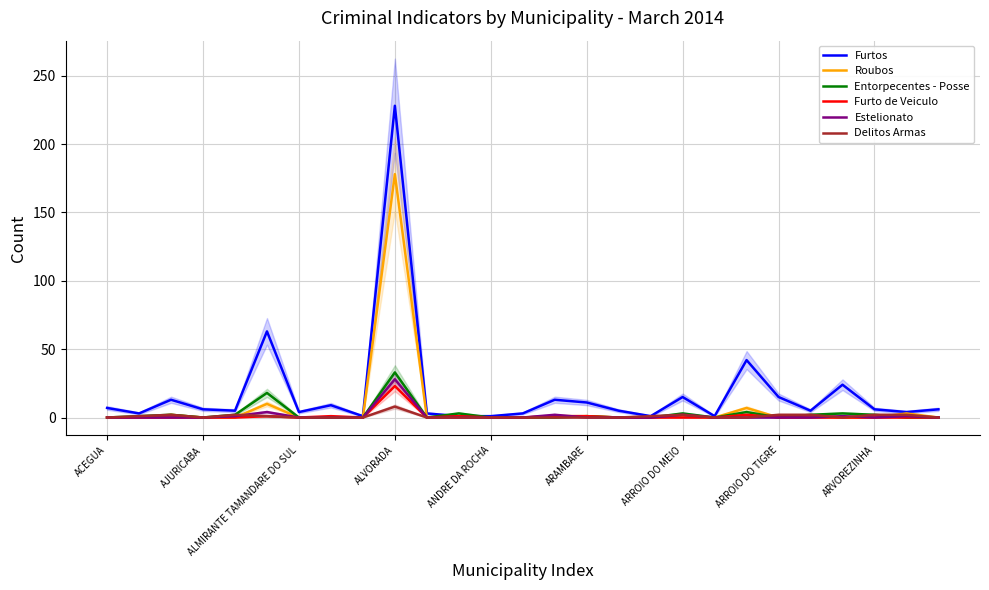

At which label does Furto de Veiculo reach its peak?

ALVORADA